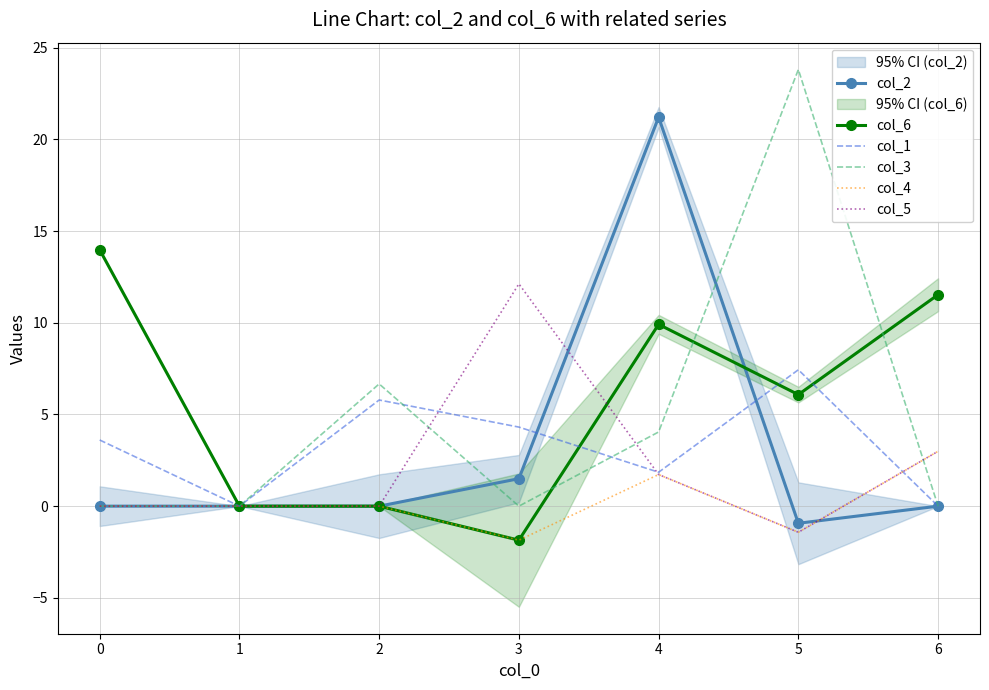

In col_4, how many points are lower than both neighbors (excluding endpoints)?

2